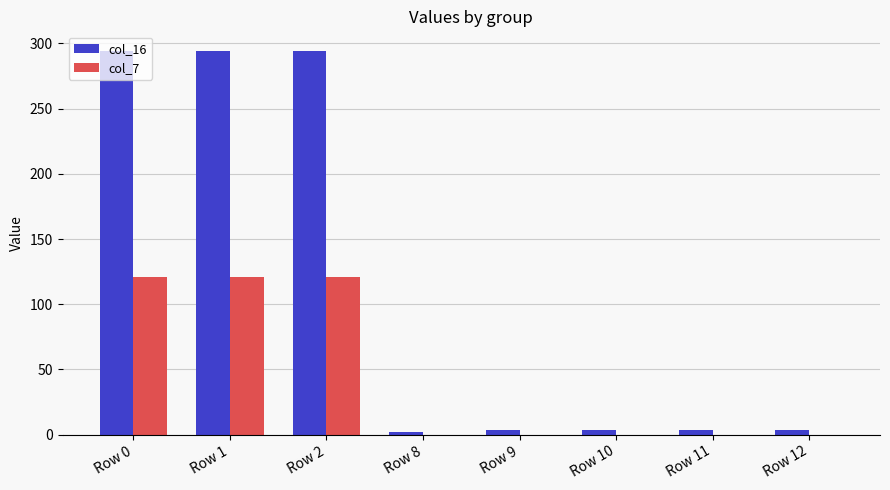

True or false: col_7 has a value of 79.1 at Row 10.

False